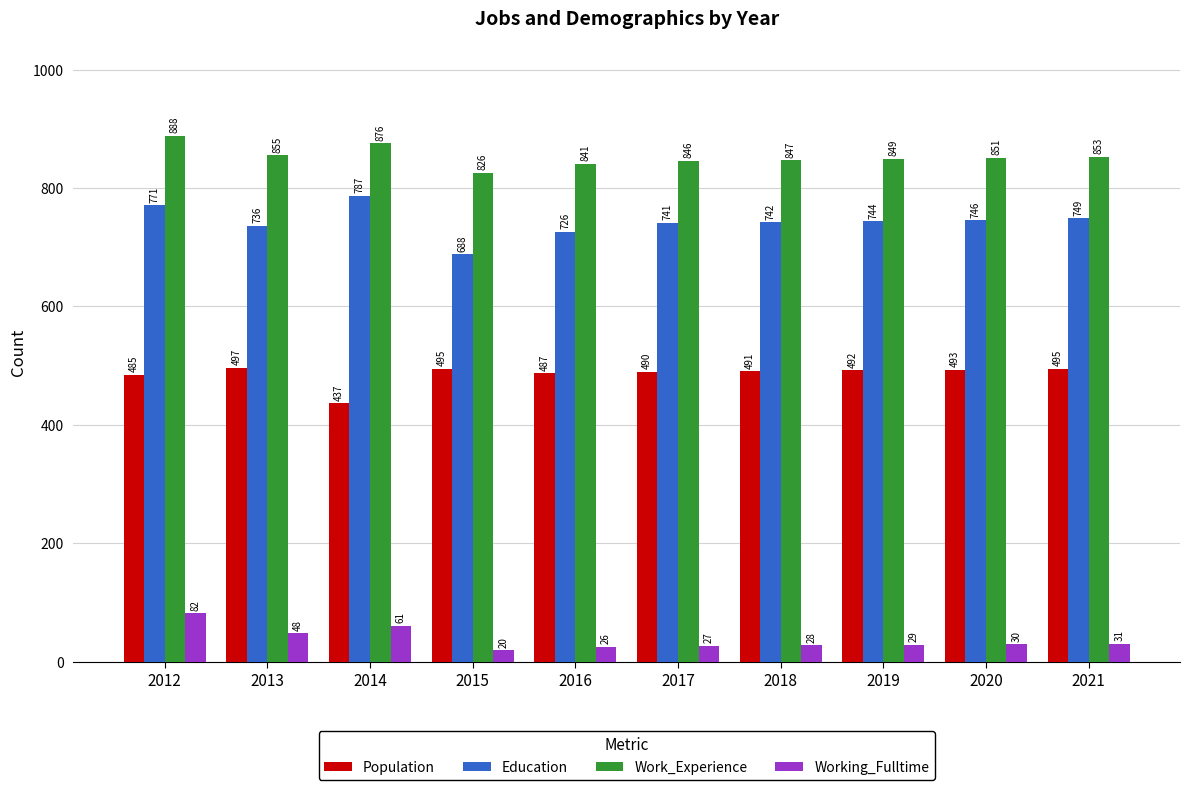

What is the average value of the Work_Experience series?

853